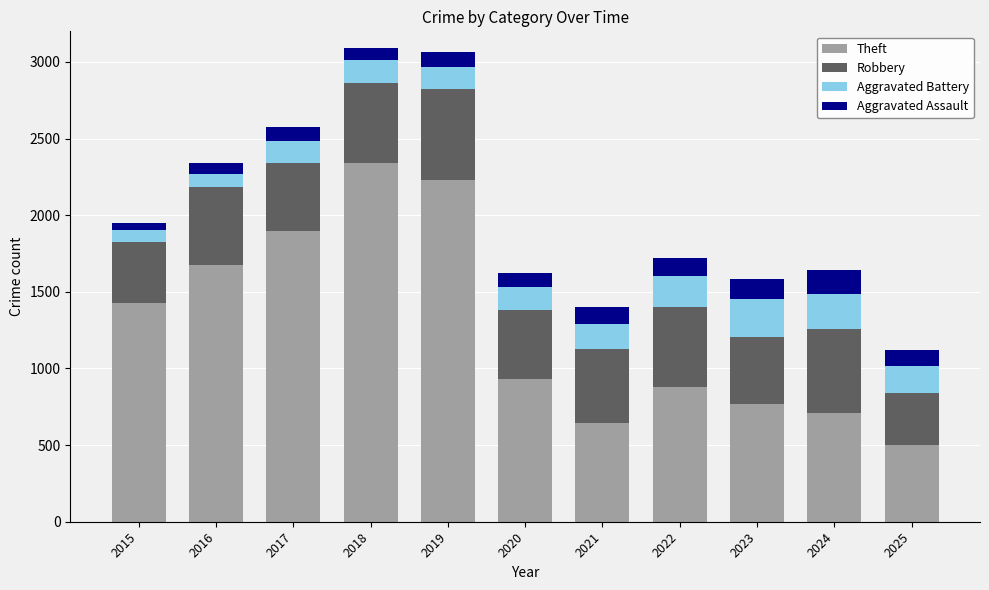

The value of Theft at 2018 is 1317. True or false?

False